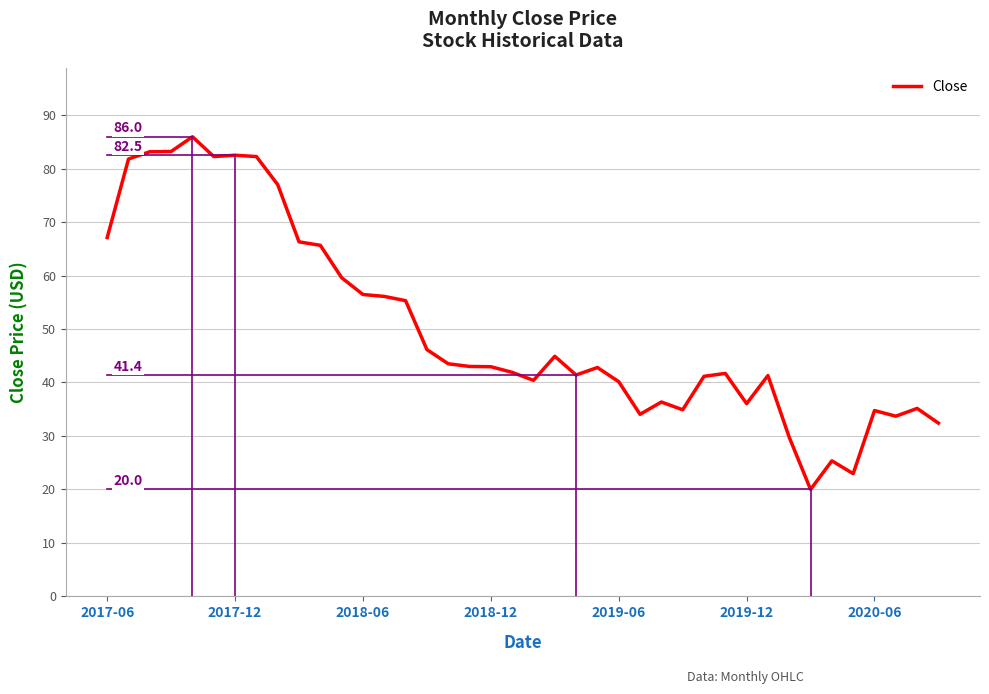

What is the maximum value shown in the chart?

86.0